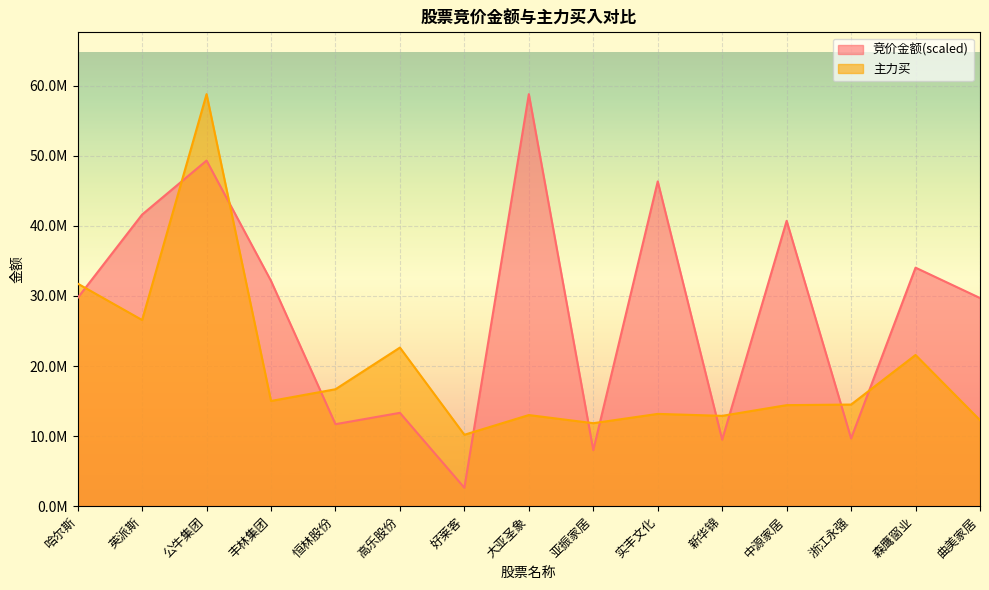

What is the value of the 主力买 point at the 6th from the left?

22632095.0